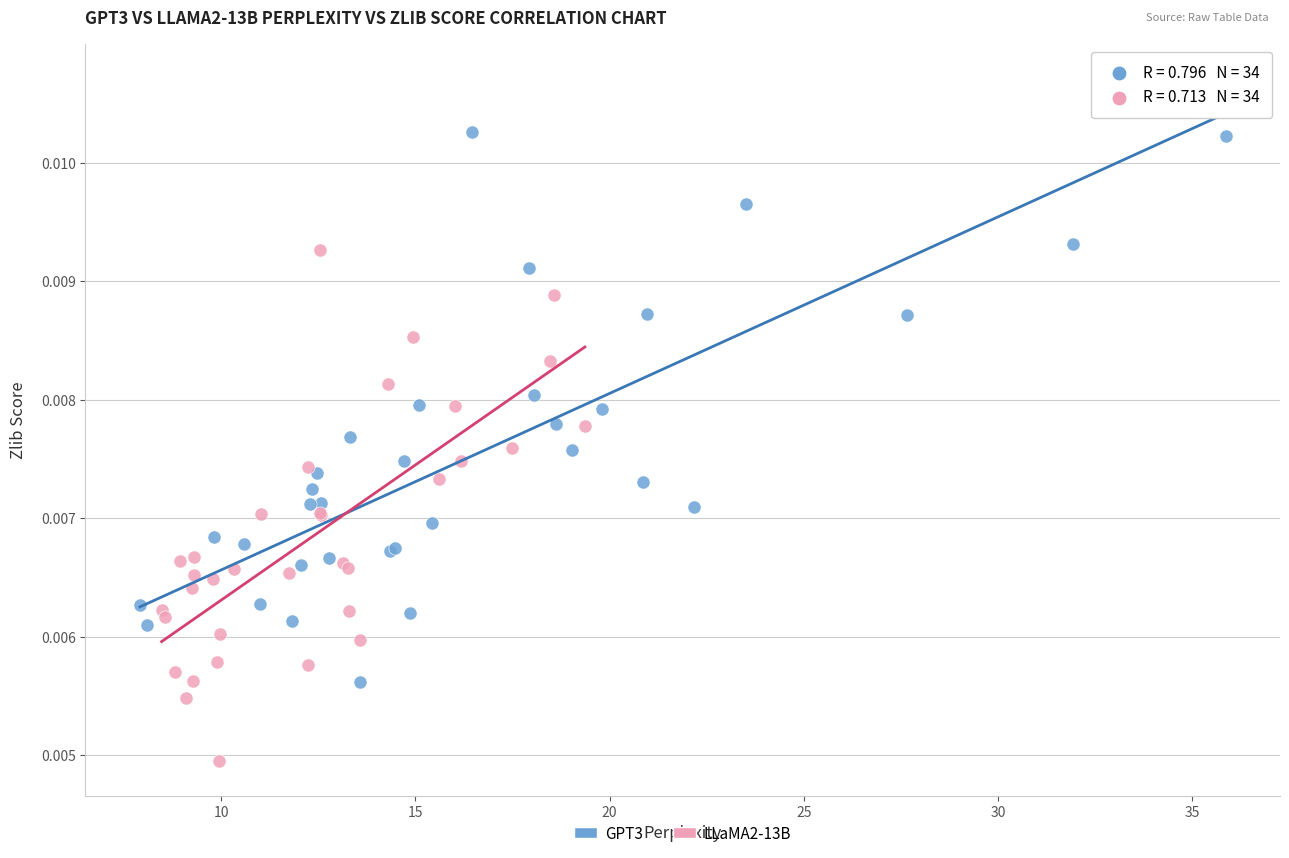

Which series contains the highest Y value?

GPT3